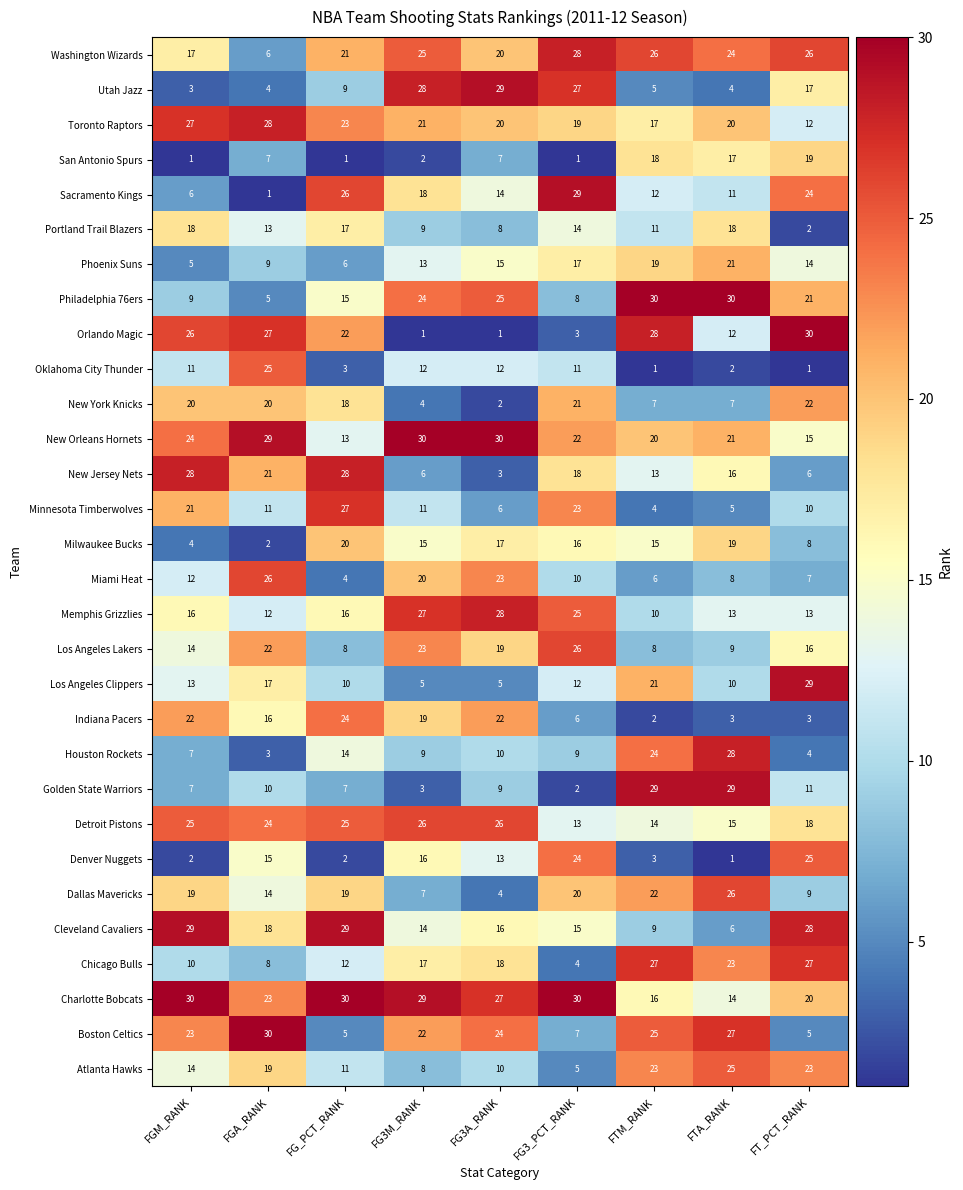

At how many categories does at least one series exceed 7?

9